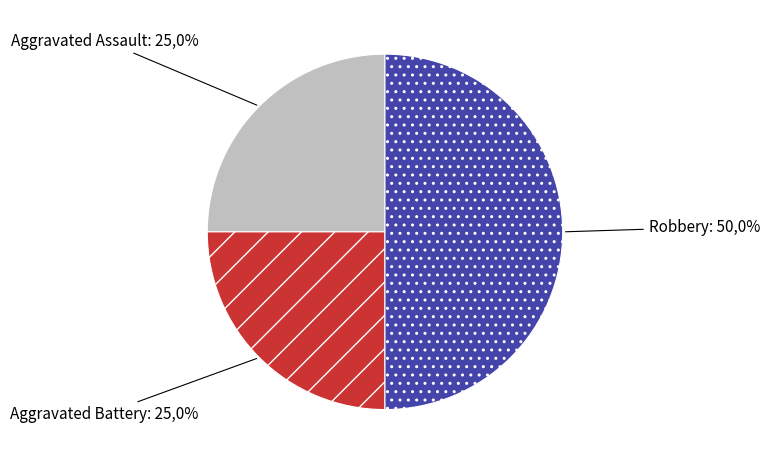

Do Aggravated Battery and Robbery together represent more than half of the pie?

Yes